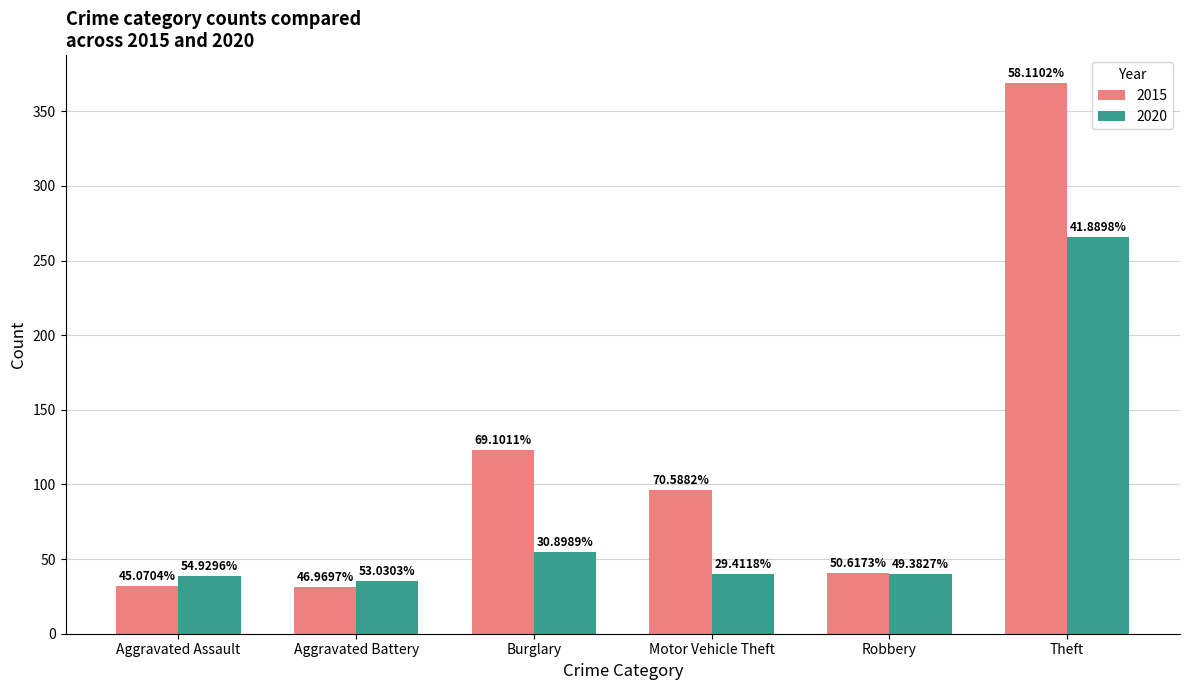

Does the chart contain any negative values?

No